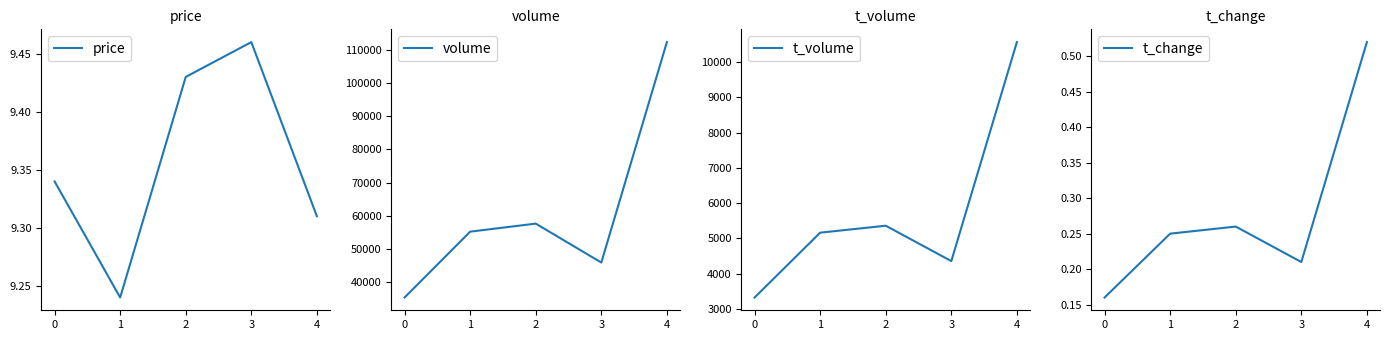

True or false: t_change and t_volume intersect in this chart.

False